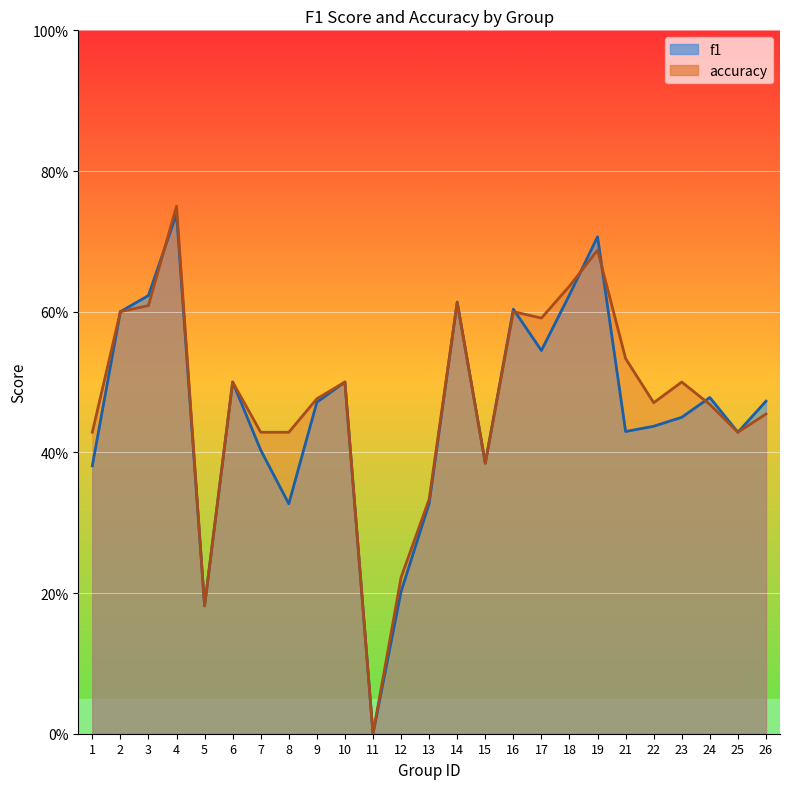

Where do accuracy and f1 first cross each other?

3 and 4